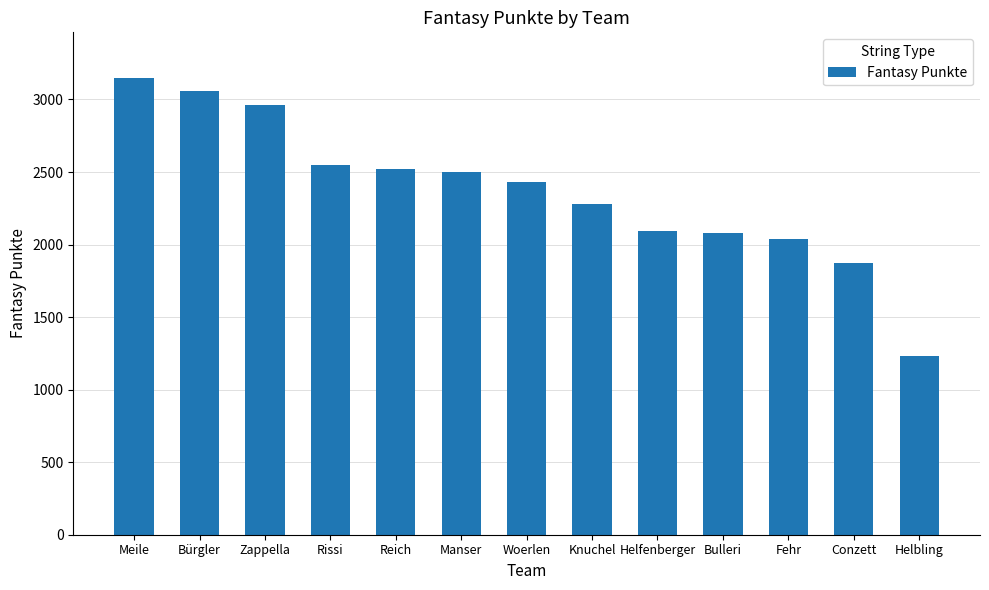

What is the difference between the values at Helbling and Reich?

1286